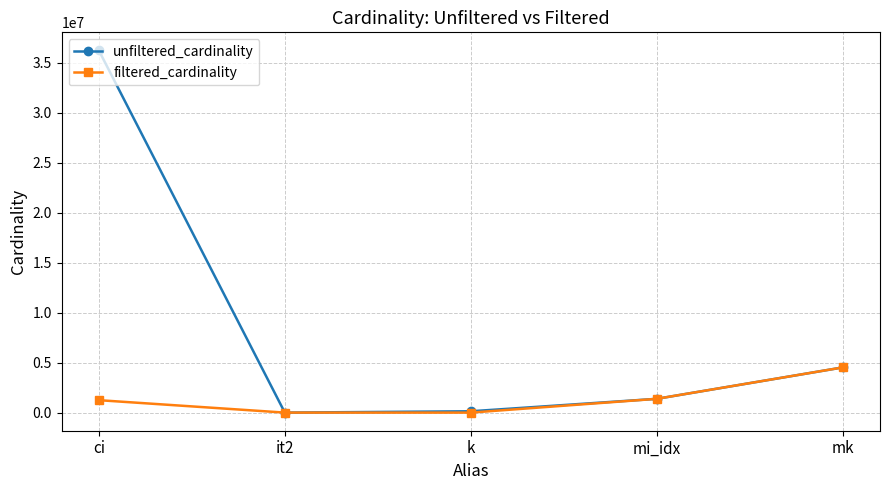

What is the total value across all series at ci?

37489060